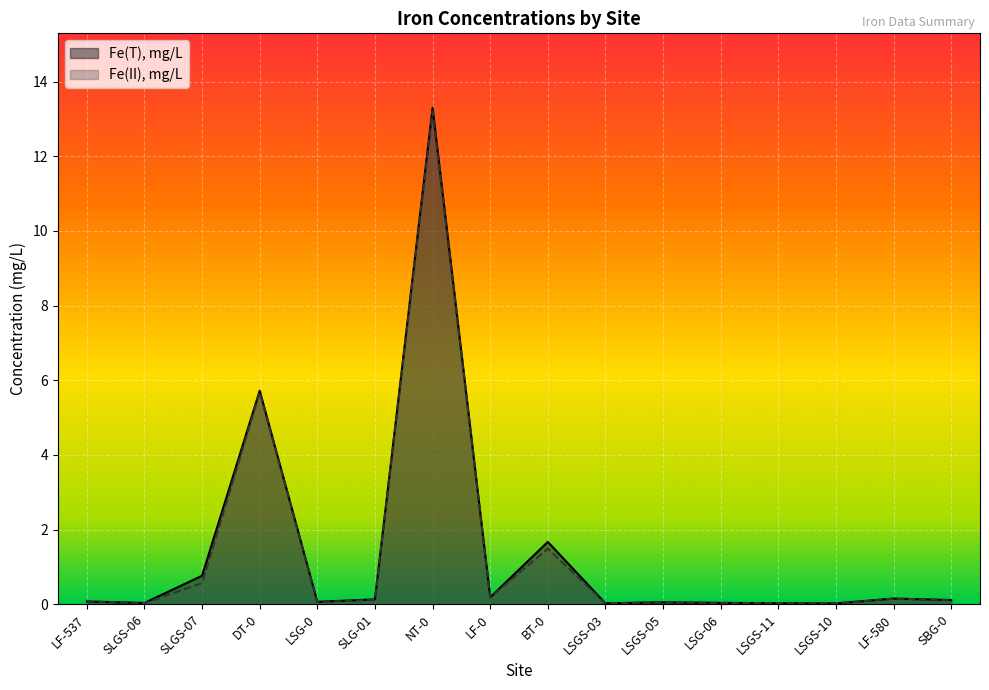

What is the label of the 13th point from the left?

LSGS-11